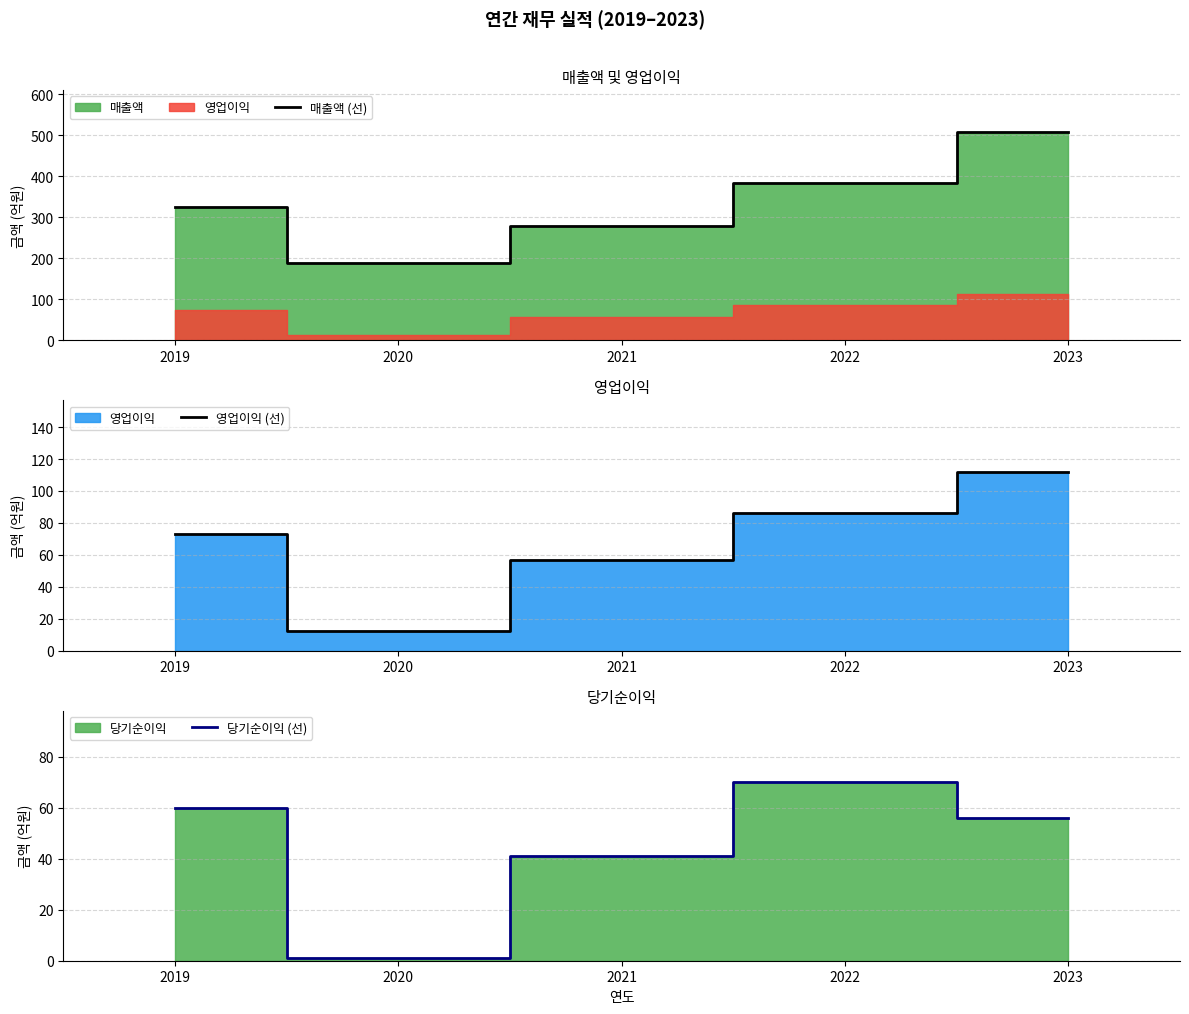

What is the sum of all 영업이익 (선) values?

340